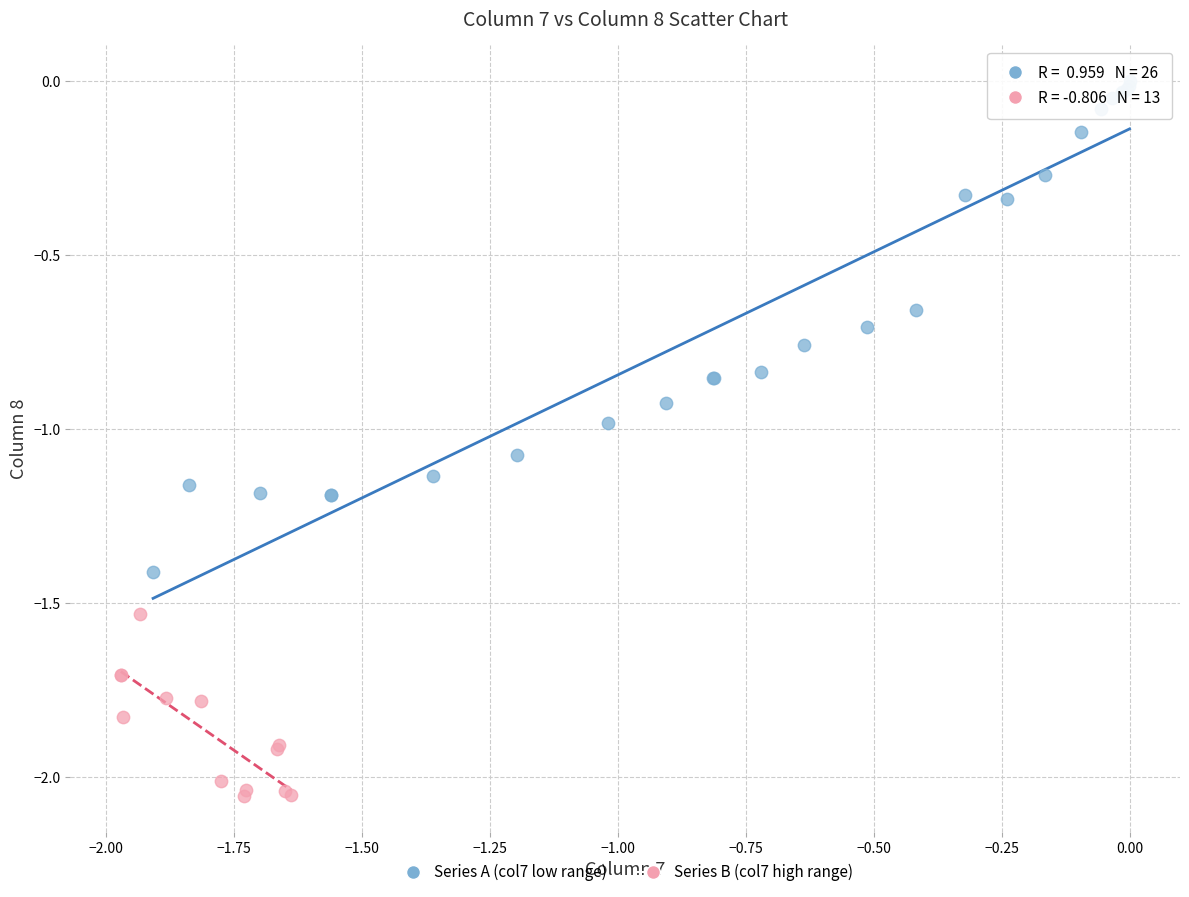

Which series reaches the maximum Y coordinate?

Series A (col7 low range)